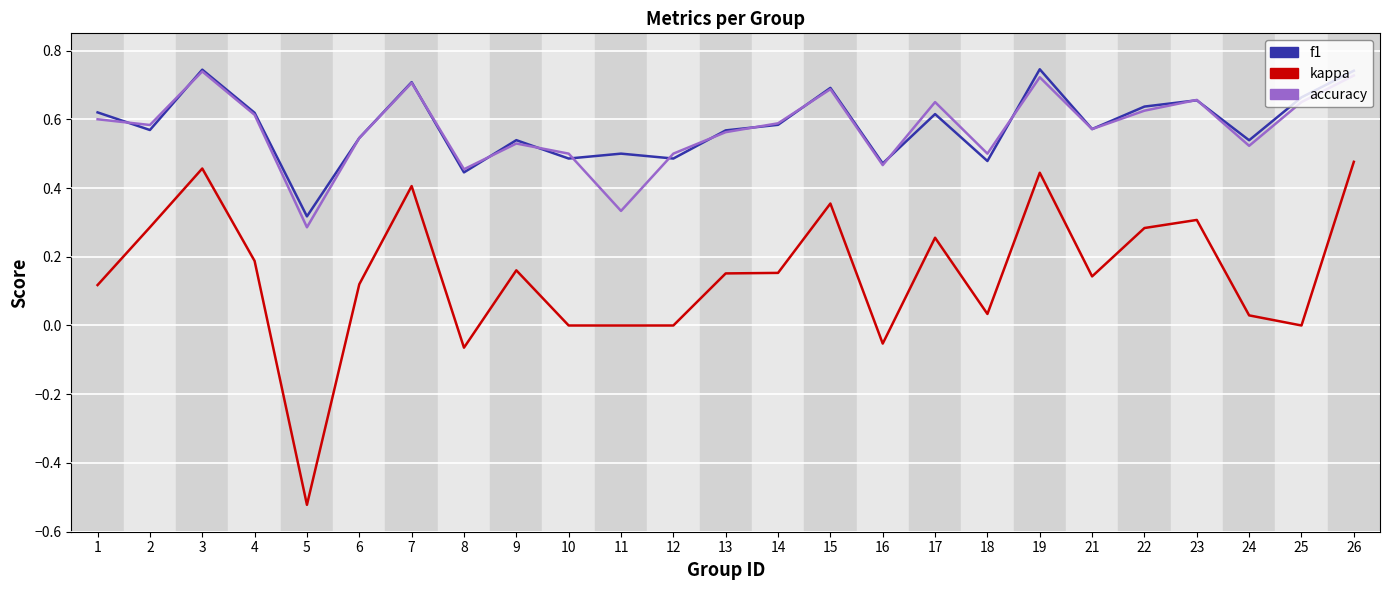

Is it true that kappa equals 0.7 at 7?

False